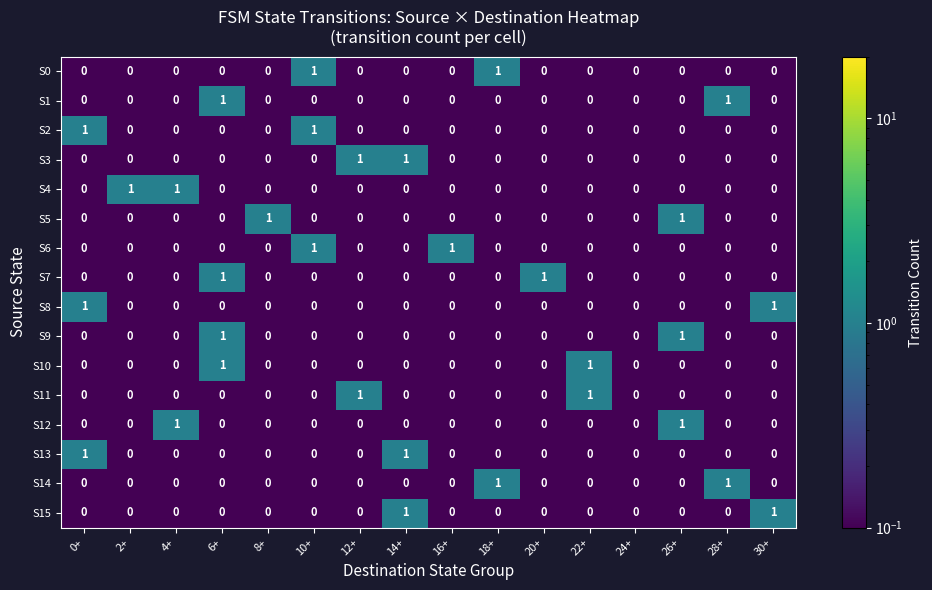

How many S6 values are between 0 and 1?

16